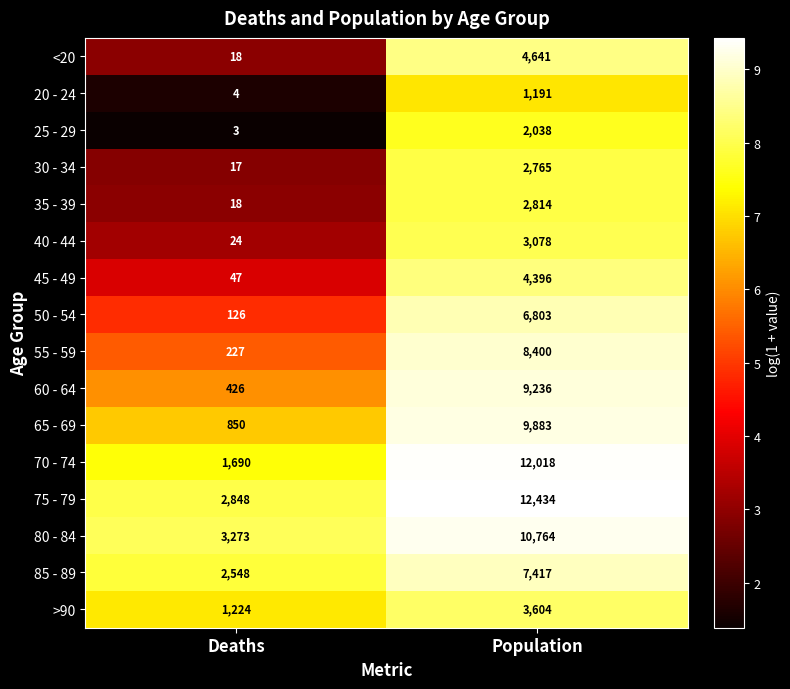

At which label is 75 - 79 closest to 7641?

Deaths